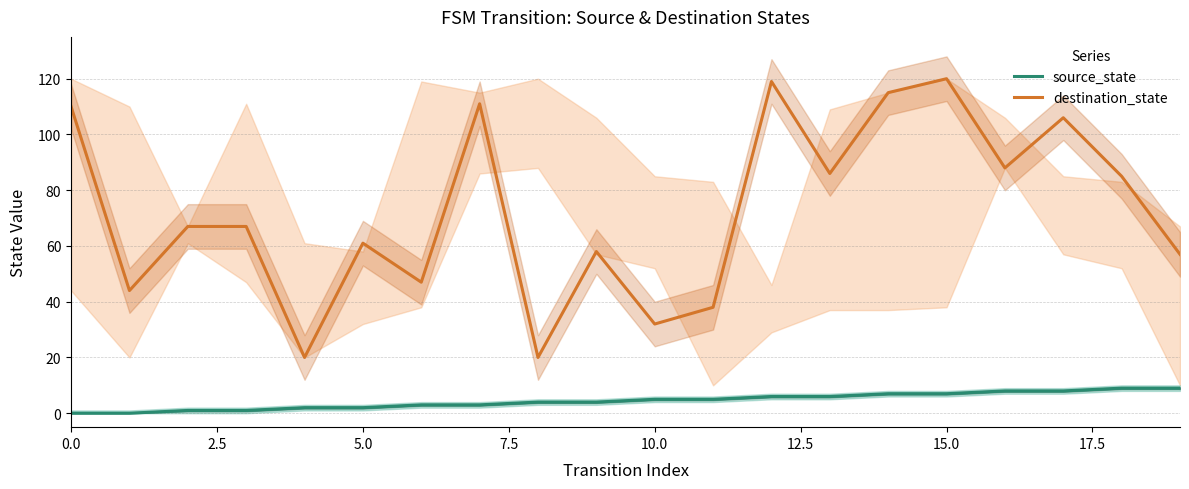

Does the chart have visible grid lines?

Yes